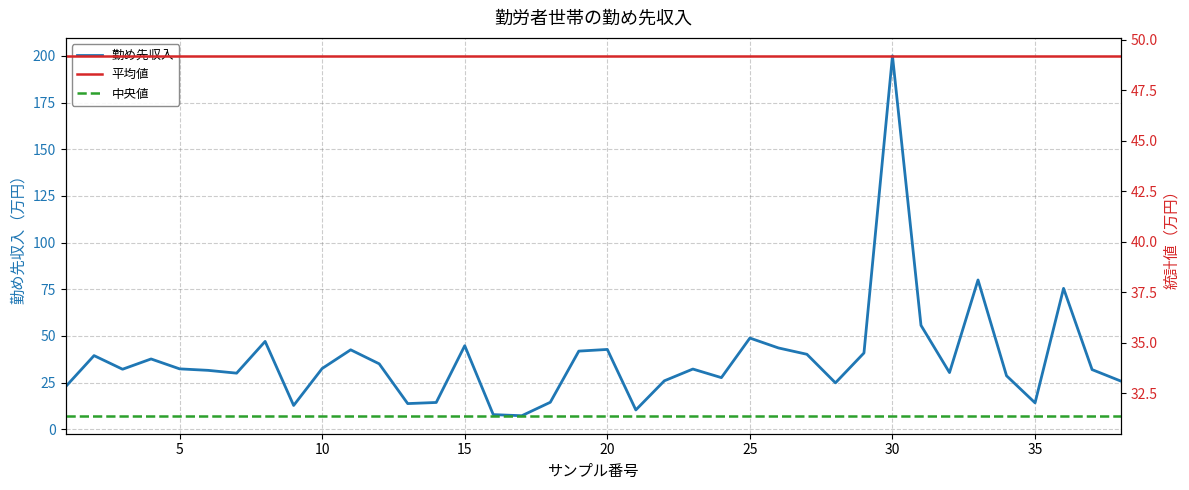

True or false: 平均値 and 中央値 cross at least once.

False